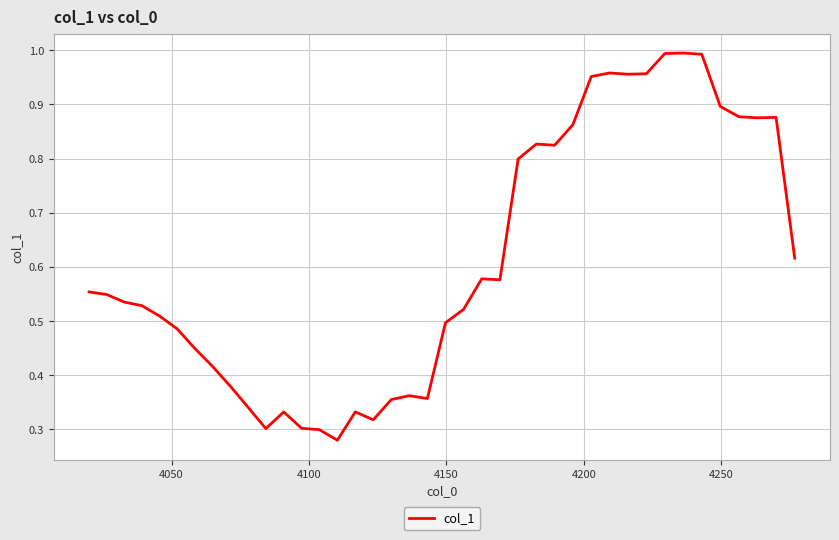

What is the difference between the maximum and minimum values?

0.7